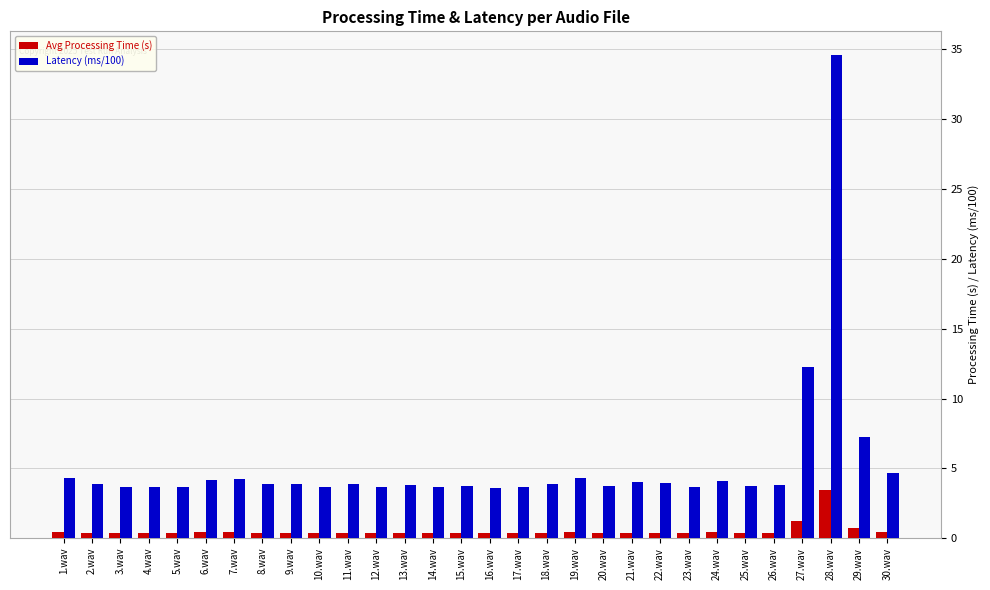

Rank the series by their average value, from lowest to highest.

Avg Processing Time (s), Latency (ms/100)